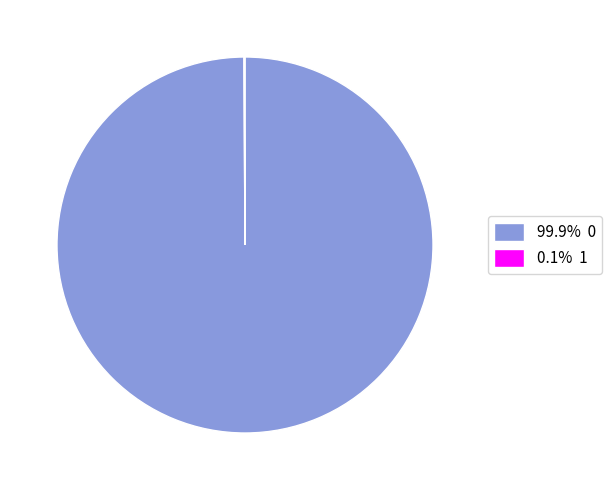

Is there any slice that represents more than half of the pie?

Yes